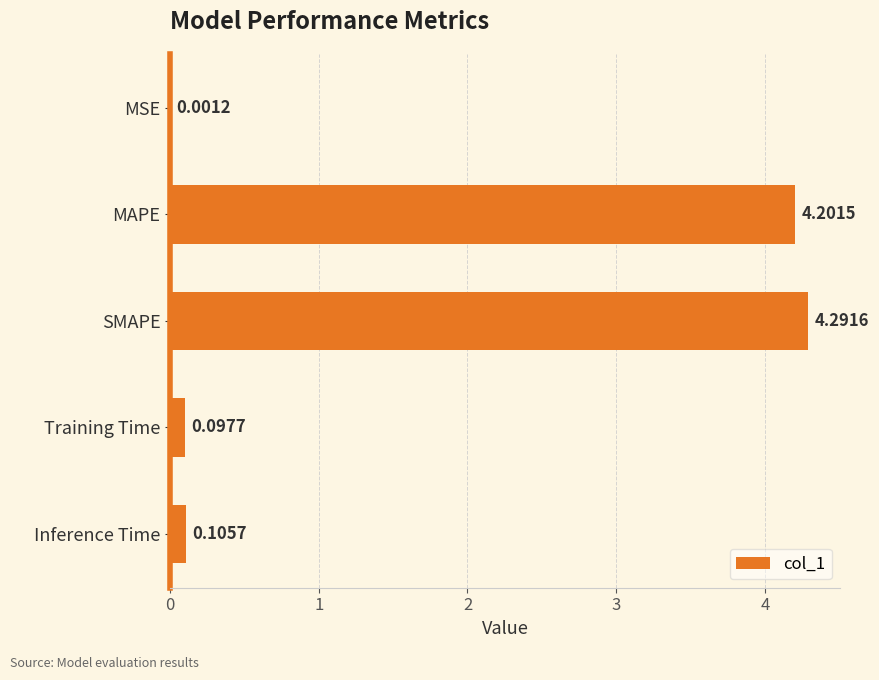

What is the sum of all values?

8.7